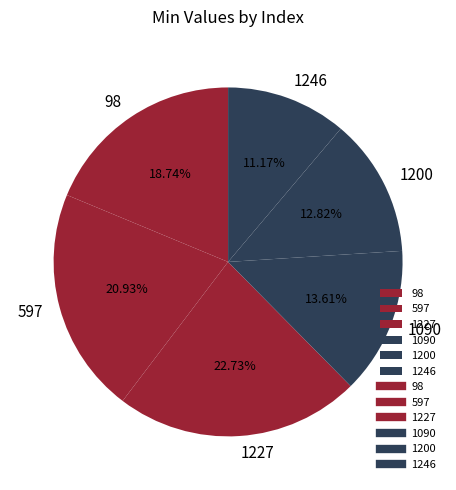

To the nearest percent, what portion does 1227 represent?

23%